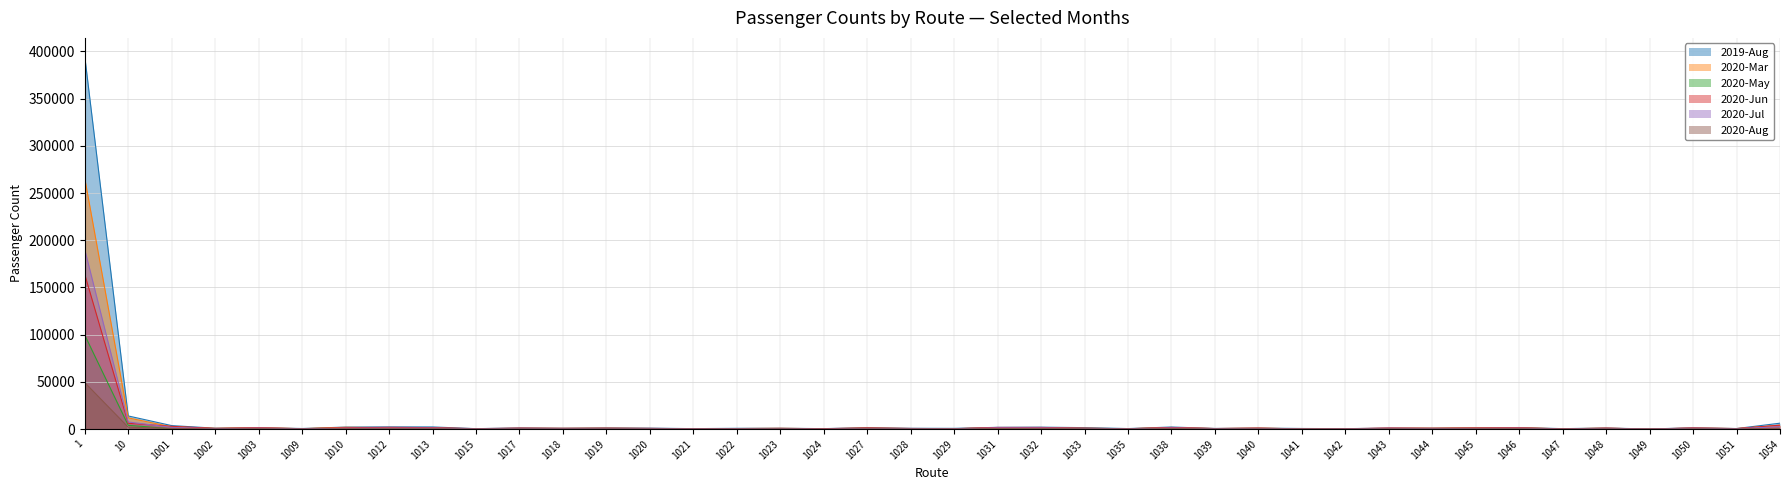

What are all the series names shown in the legend?

2019-Aug, 2020-Mar, 2020-May, 2020-Jun, 2020-Jul, 2020-Aug